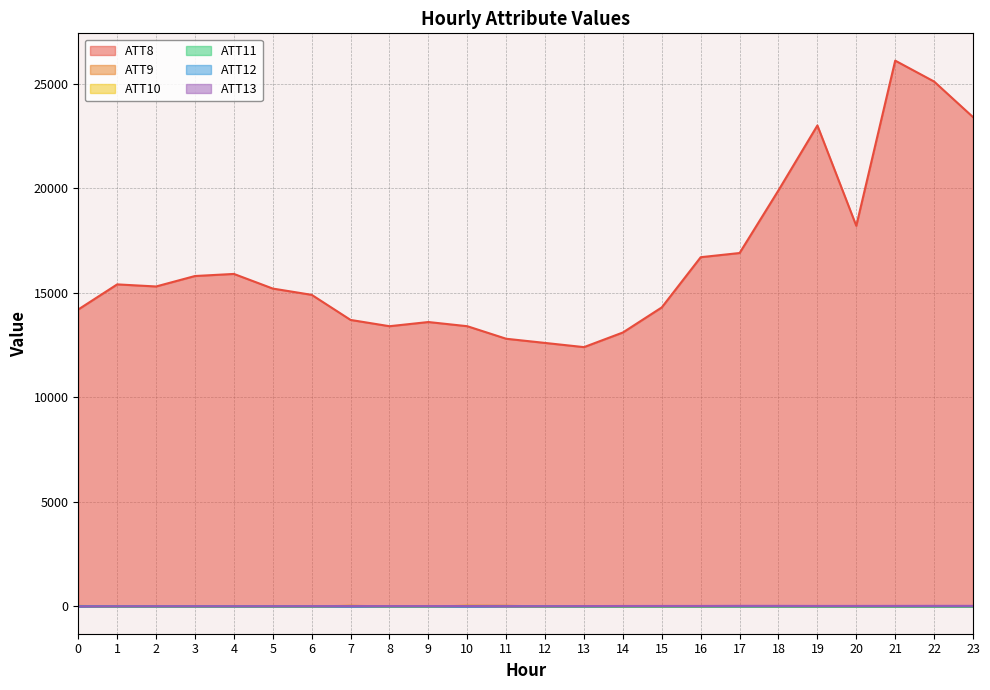

The ATT12 series shows 2.4 at 10. True or false?

True